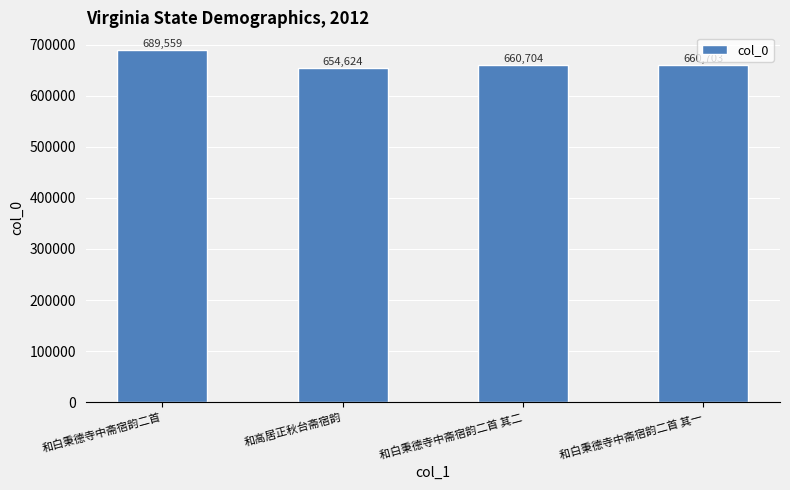

What is the ratio of the value at 和白秉德寺中斋宿韵二首 to the value at 和高居正秋台斋宿韵?

1.1